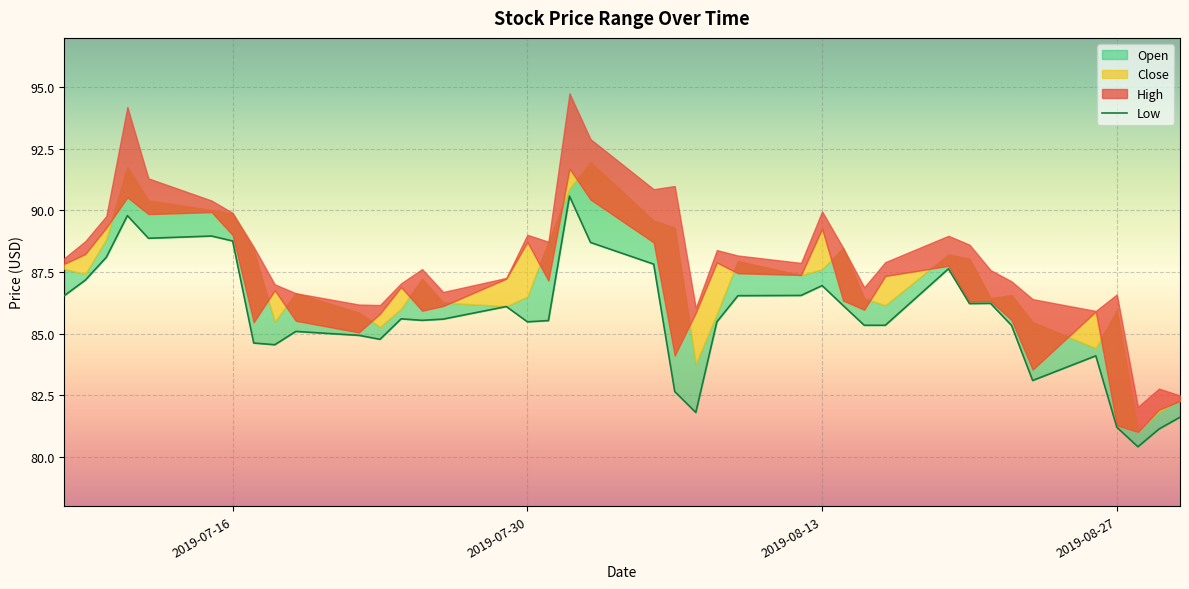

Count the number of categories in the chart.

40